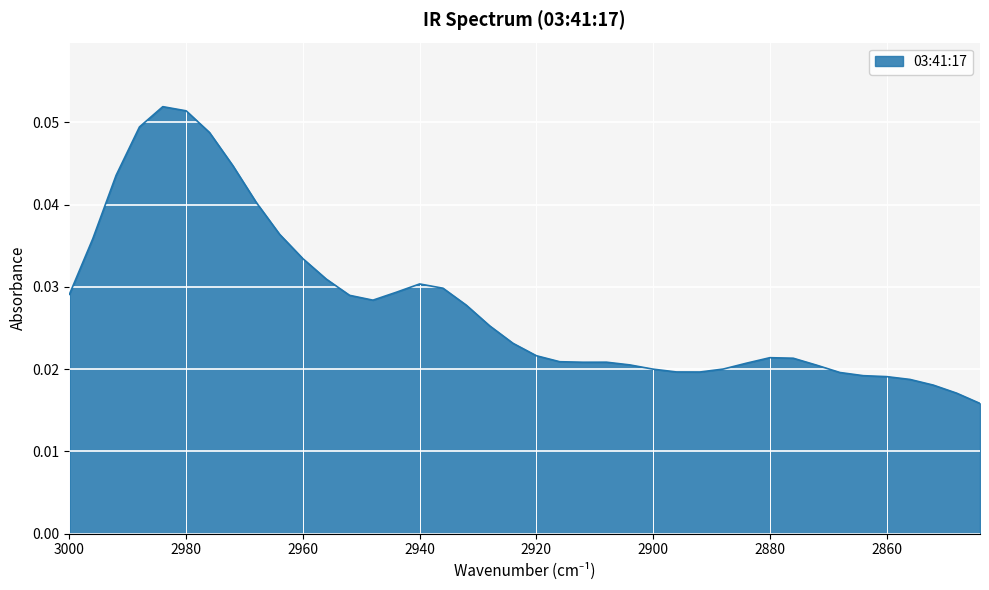

At which label is the value closest to 0?

2844